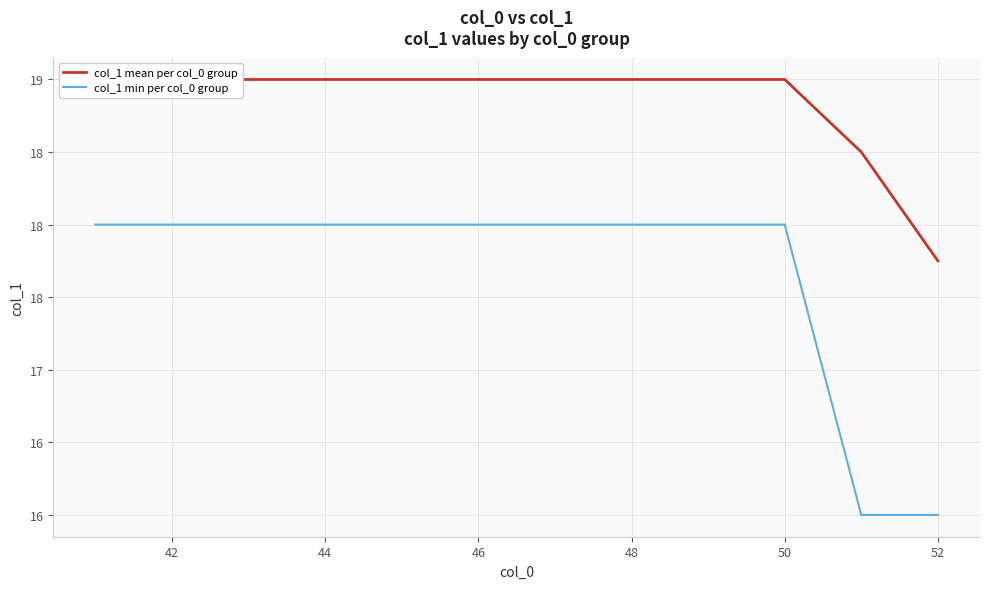

Which series has the largest total across all categories?

col_1 mean per col_0 group